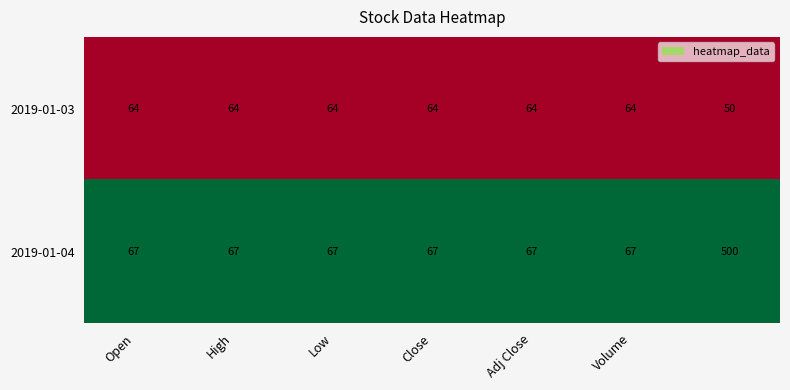

Which series has the widest spread of values?

2019-01-04